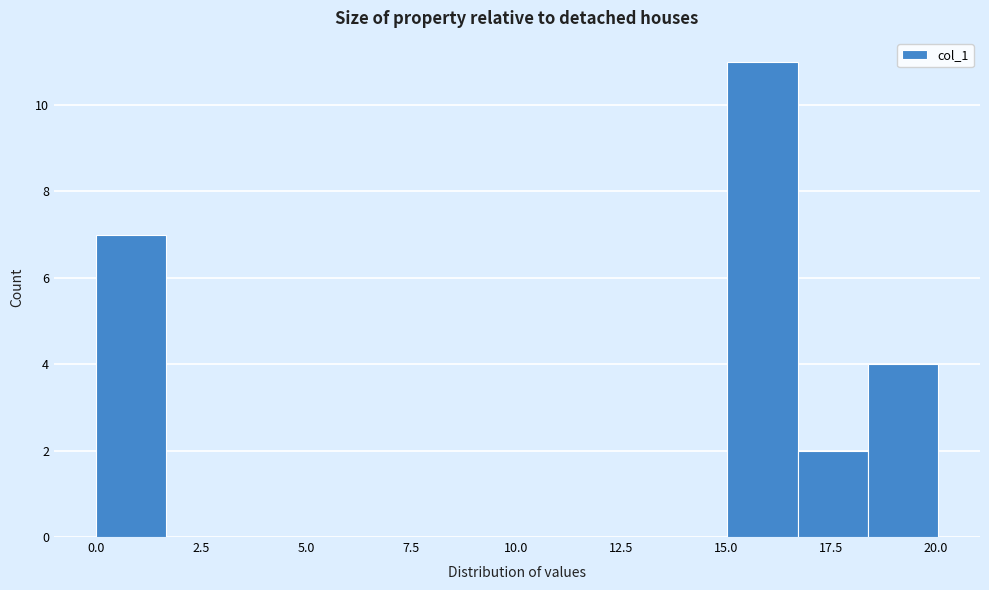

Read against the x-axis, roughly where is the centre of the tallest bar?

16.0